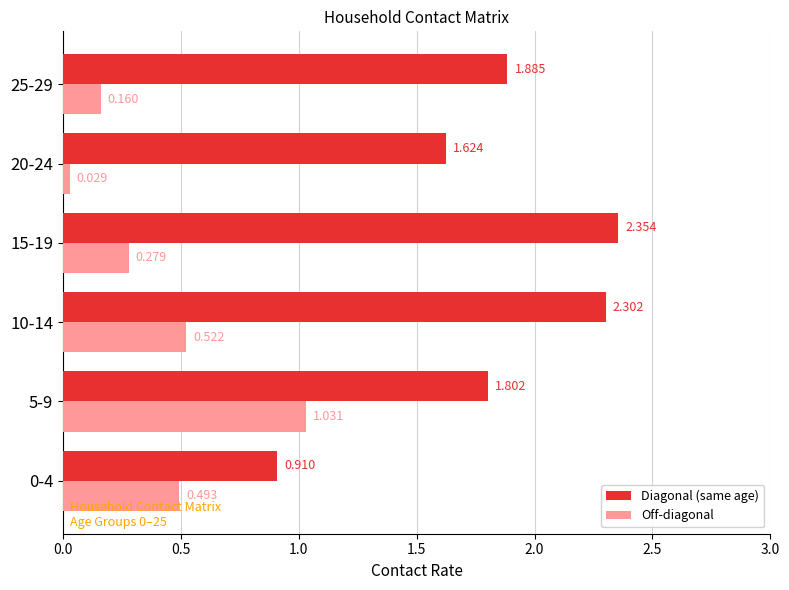

Which series has the largest total across all categories?

Diagonal (same age)